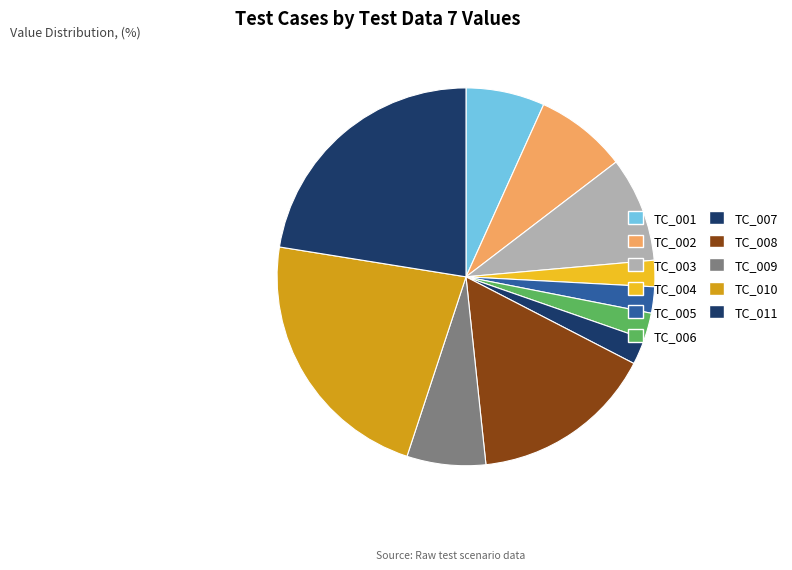

To the nearest percent, what is the average slice percentage?

9%